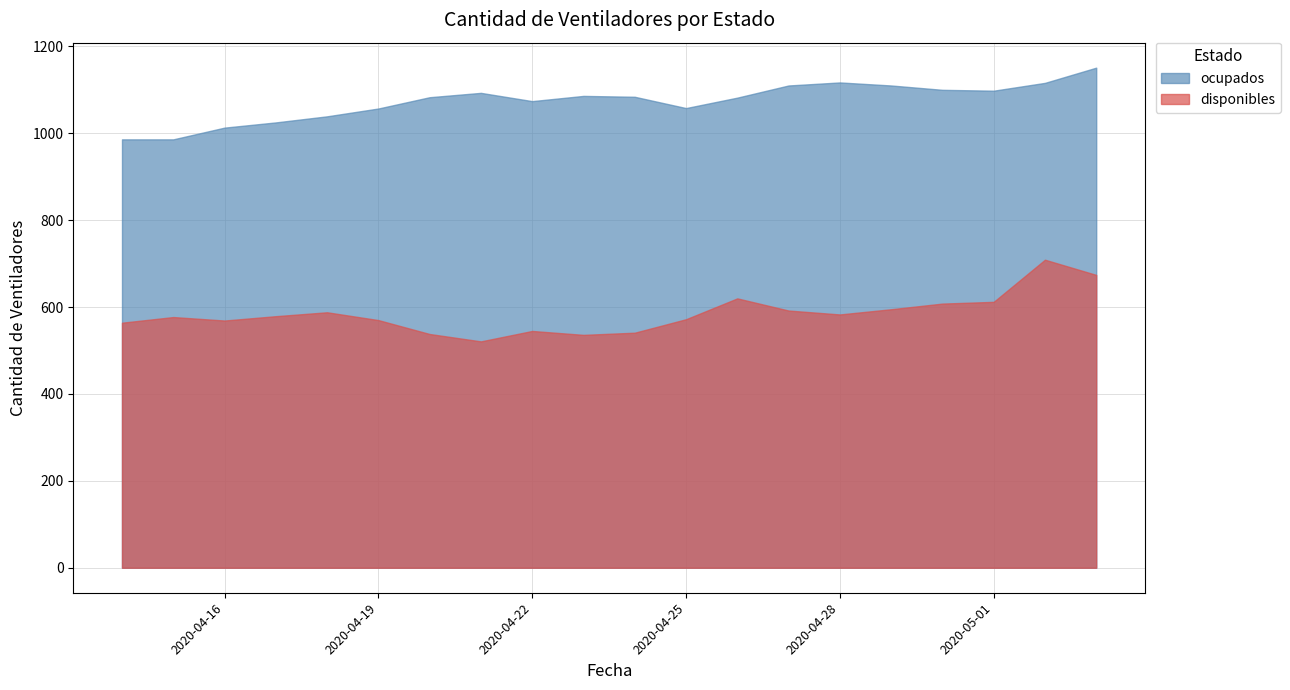

True or false: ocupados and disponibles cross at least once.

False